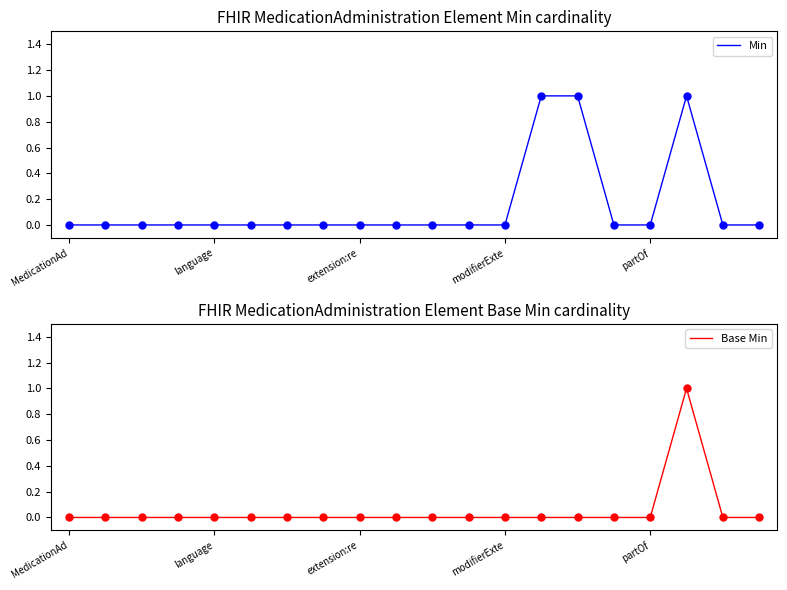

Is the value of Min at 8 greater than the value of Base Min at extension:re?

No